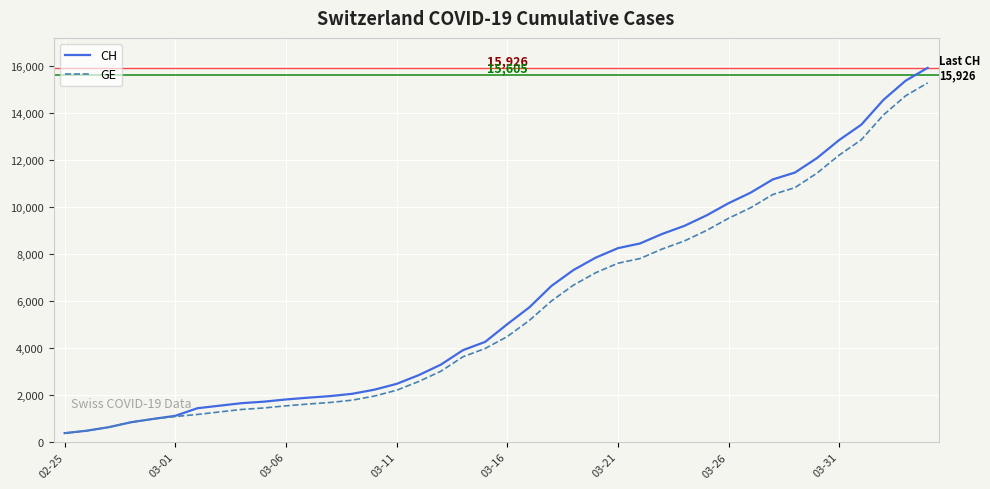

What is the minimum value for GE?

375